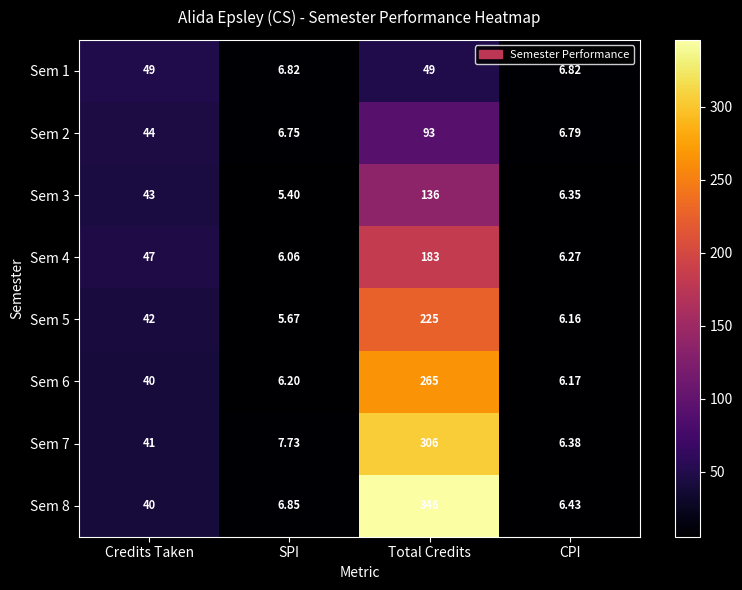

At which category is the sum across all series the highest?

Total Credits